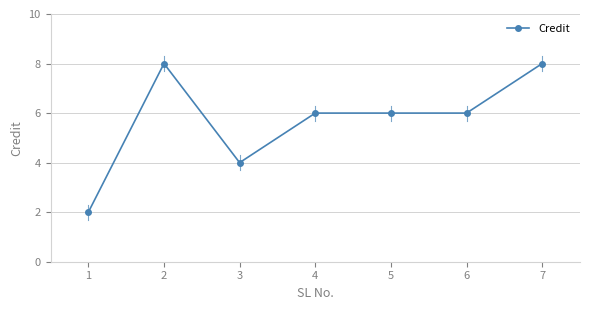

At which category does the data reach its first local peak?

2